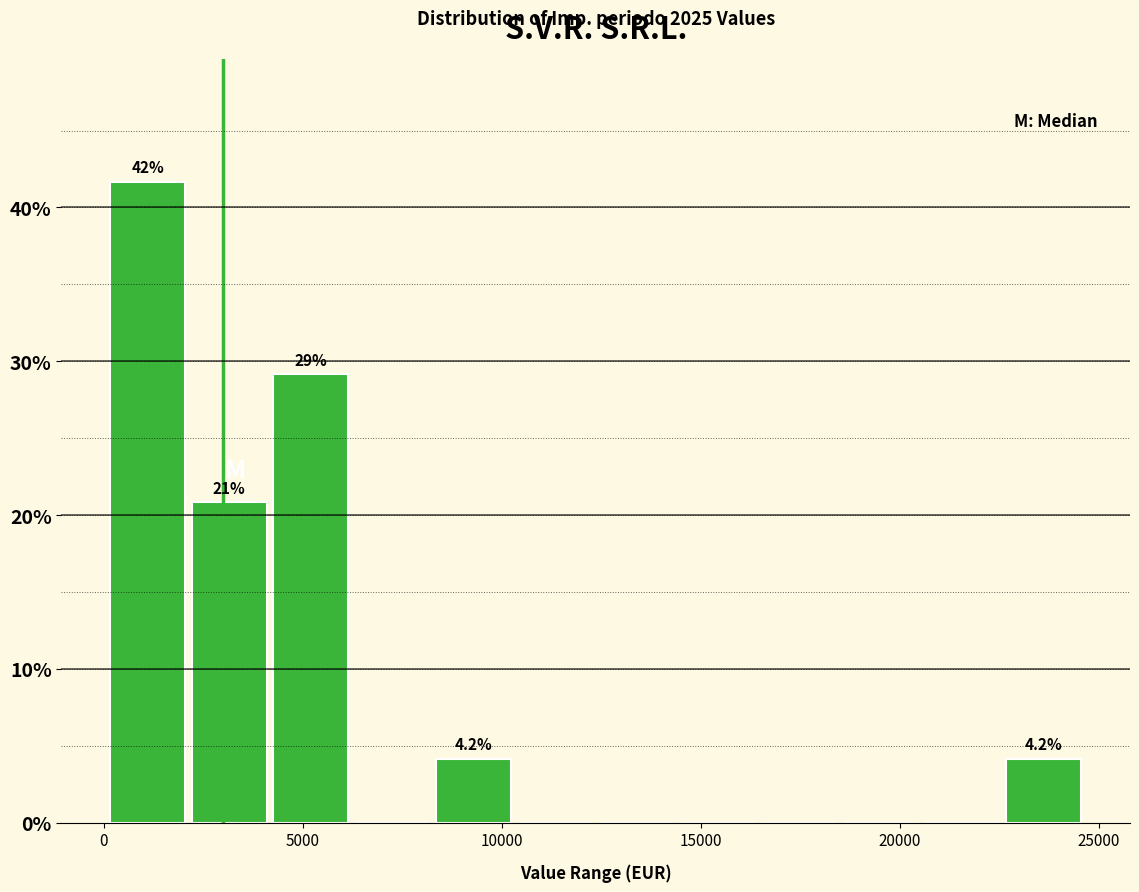

Which range on the x-axis has the tallest bar?

0 to 2000